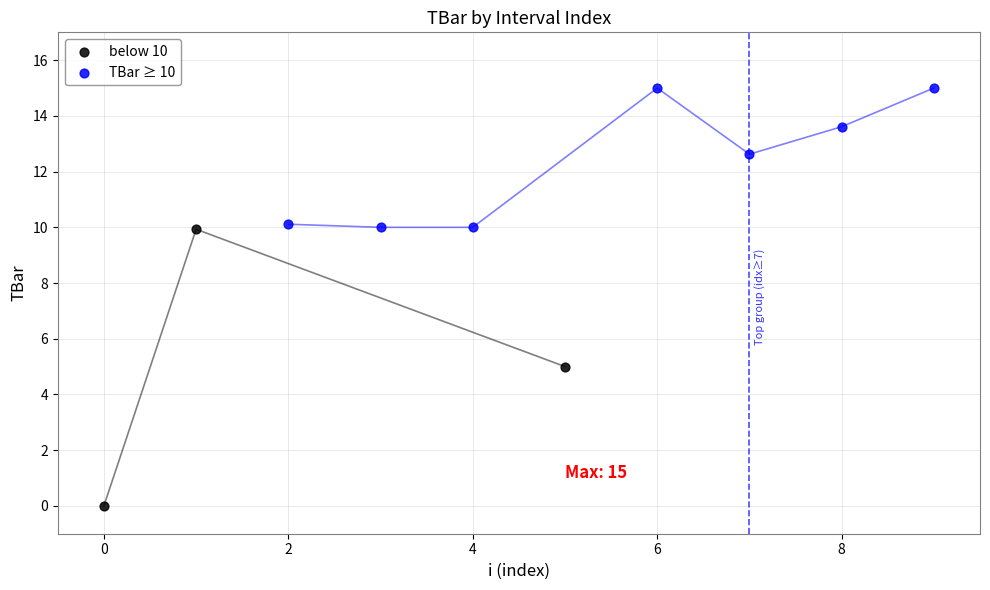

Which series has the largest Y range (max minus min)?

below 10